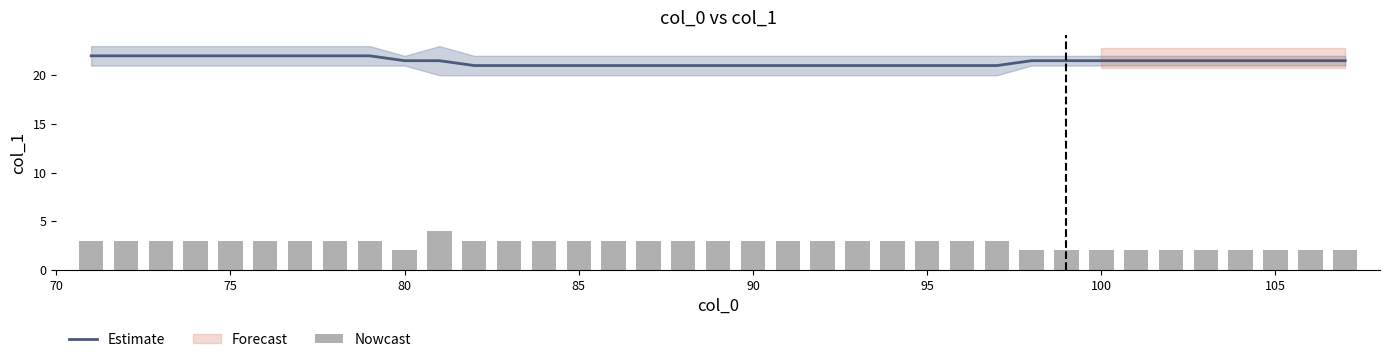

The value of Estimate at 105 is 21.5. True or false?

True